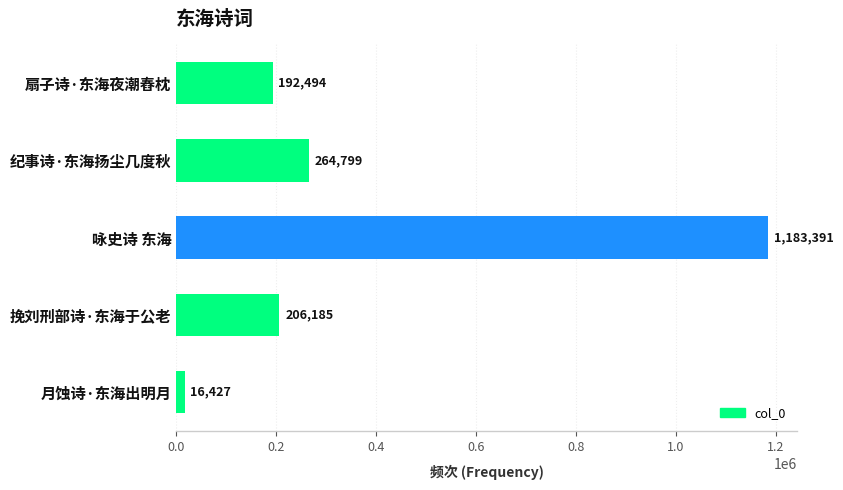

The value at 挽刘刑部诗·东海于公老 is 350607. True or false?

False